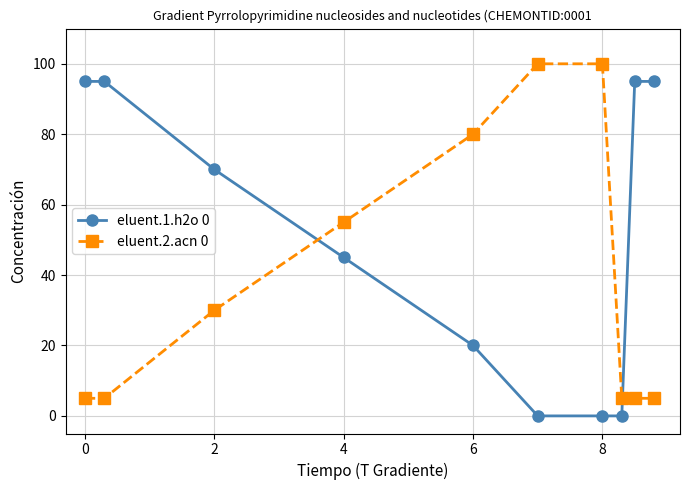

Reading right to left, extract all data points from this chart.

eluent.1.h2o 0: 95	95	0	0	0	20	45	70	95	95
eluent.2.acn 0: 5	5	5	100	100	80	55	30	5	5